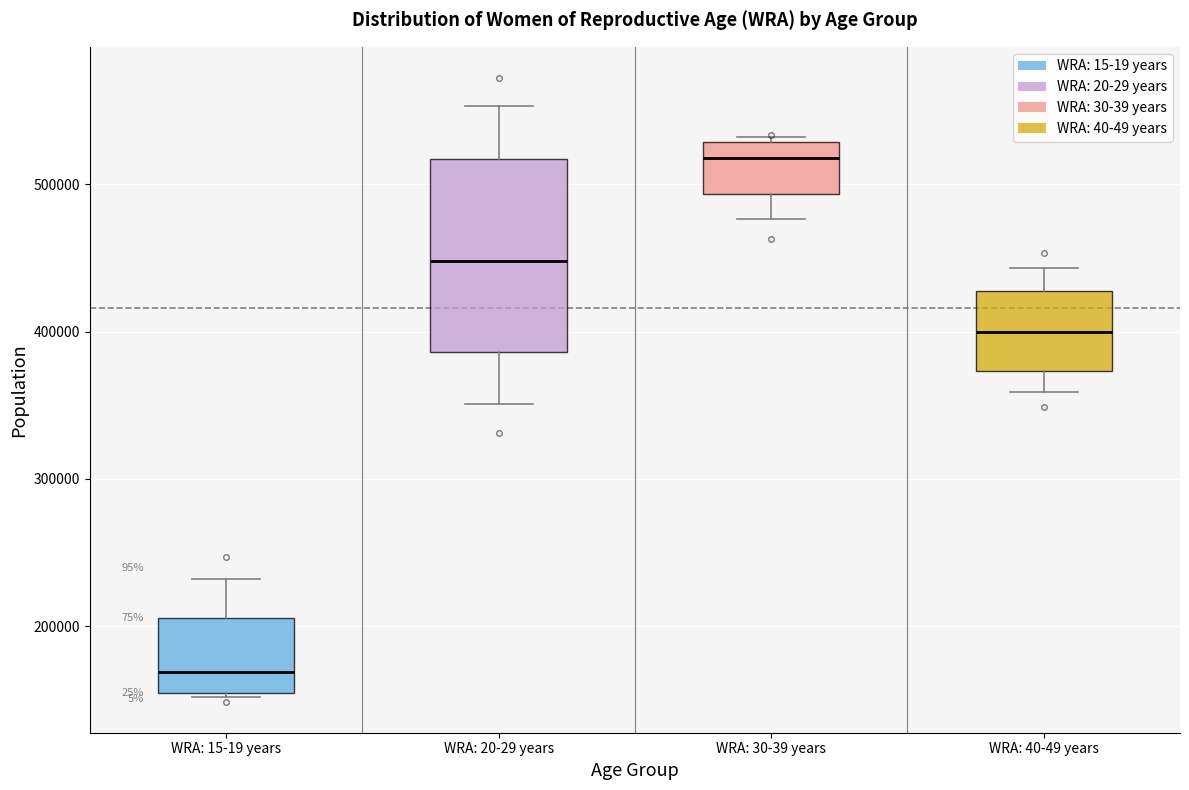

Comparing the boxes themselves (not the whiskers), which one is the tallest?

WRA: 20-29 years